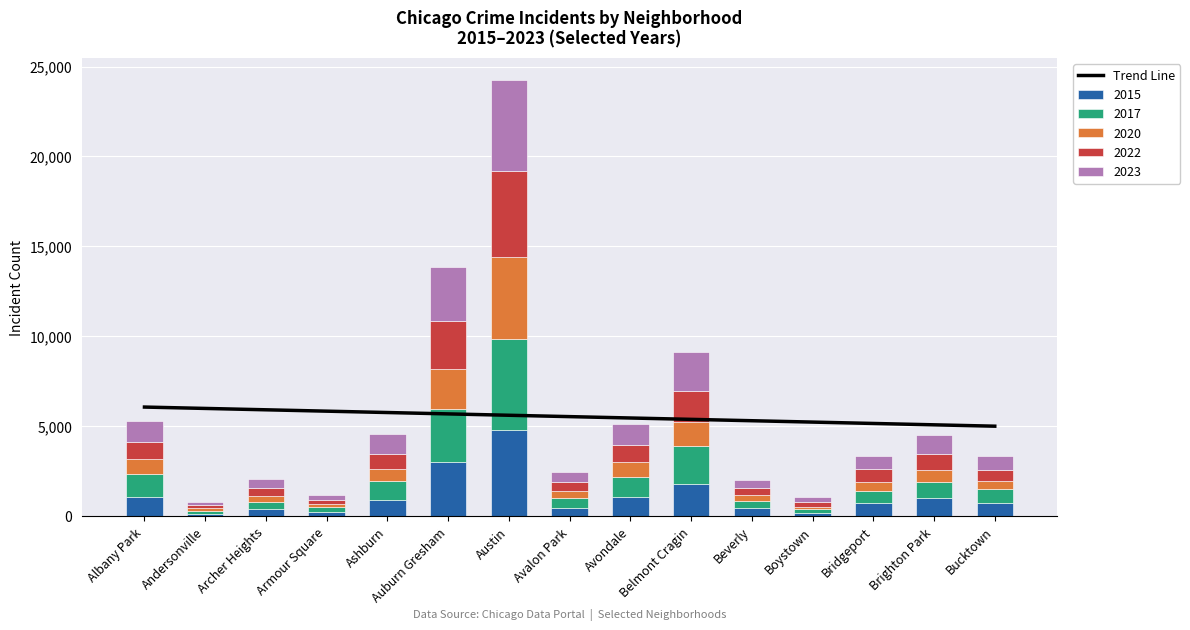

Reading right to left, extract all data points from this chart.

5005.0	5080.9	5156.9	5232.8	5308.8	5384.8	5460.7	5536.7	5612.6	5688.6	5764.5	5840.5	5916.5	5992.4	6068.4